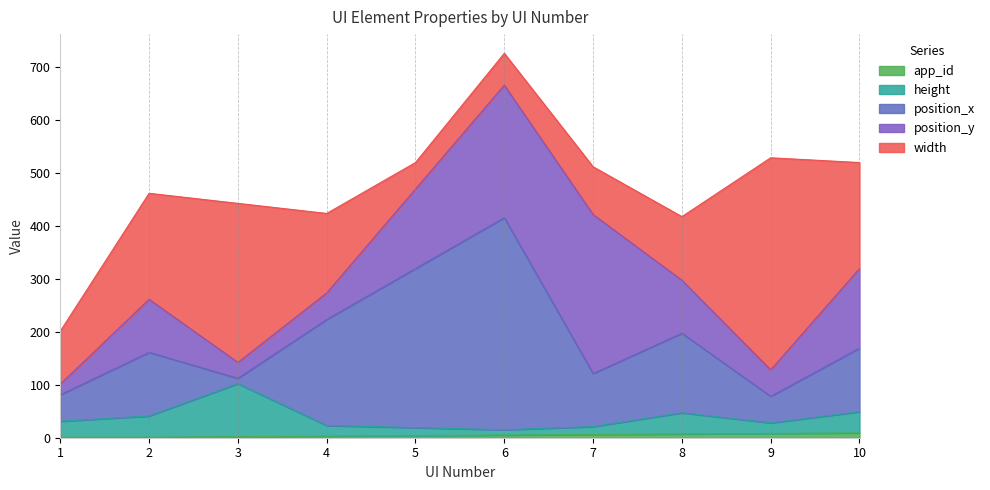

How many lines are shown in the chart?

5